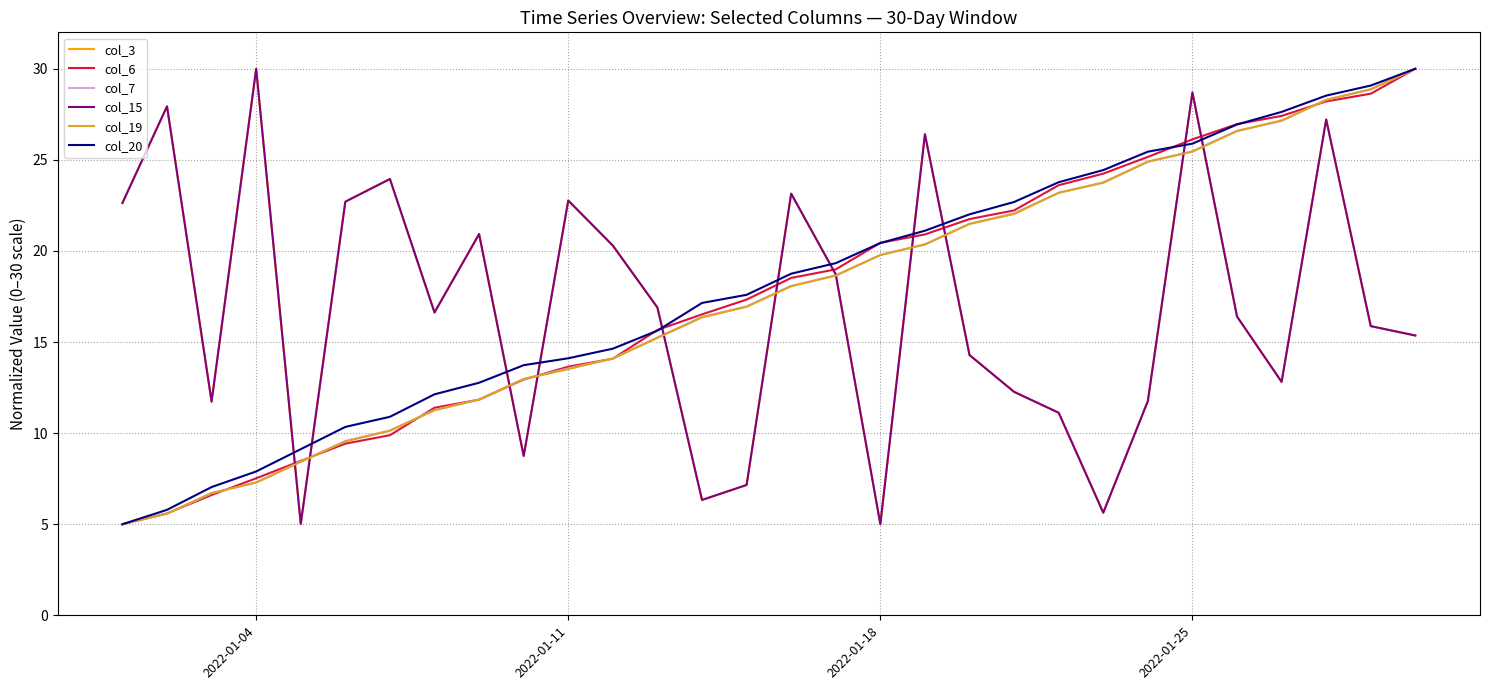

Does the chart display data point markers on the line(s)?

No